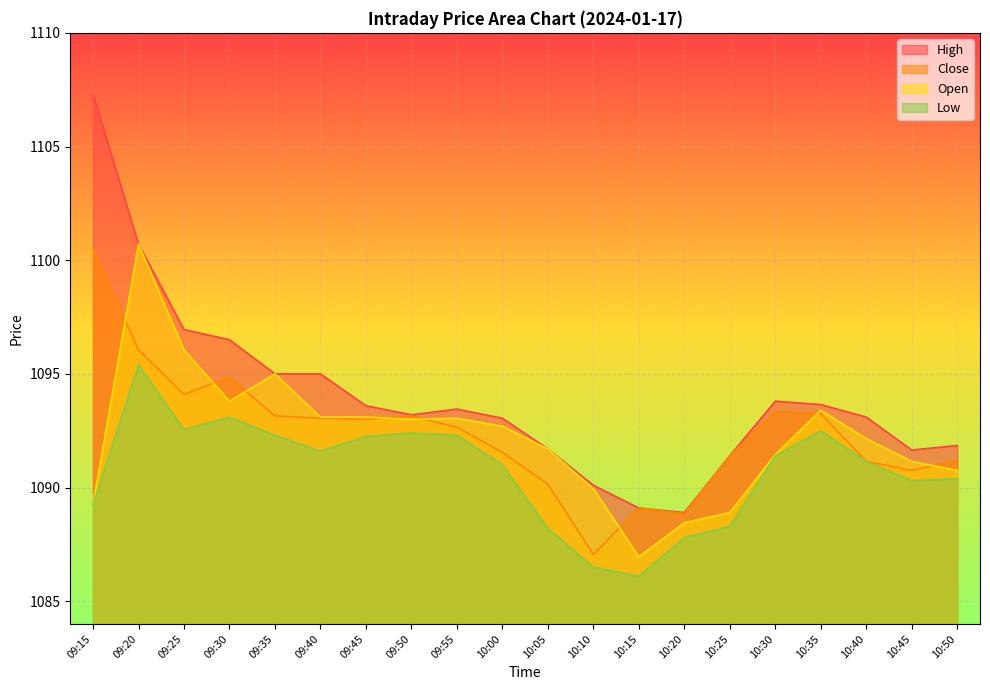

What is the value of the High point at the 12th from the left?

1090.1